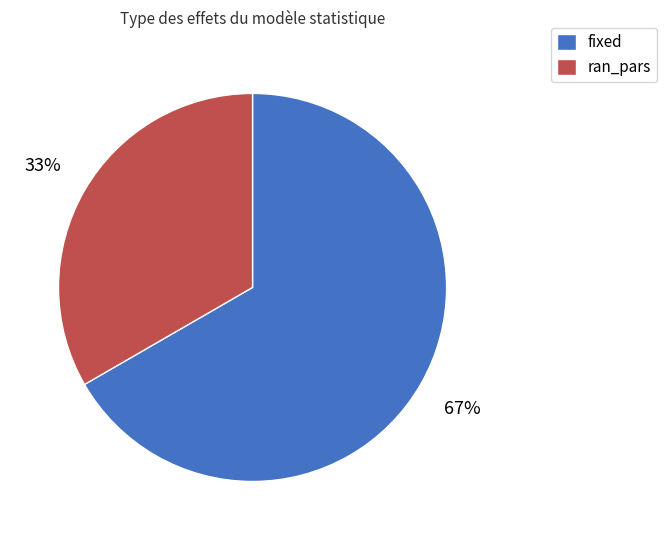

To the nearest percent, what is the average slice percentage?

50%